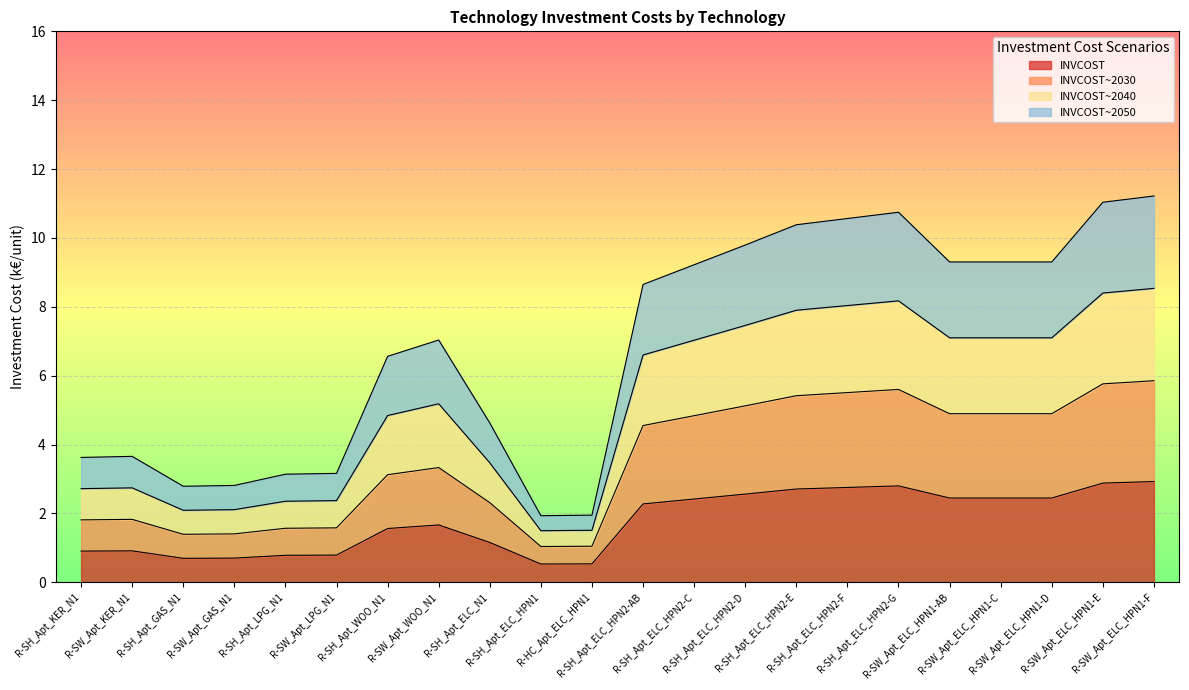

True or false: INVCOST and INVCOST~2040 cross at least once.

False